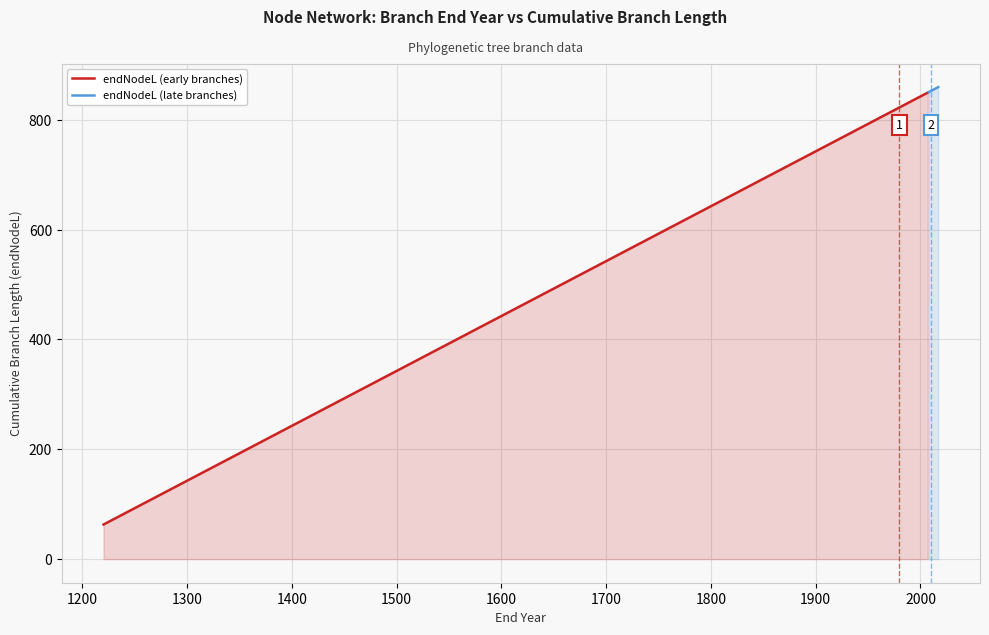

What is the minimum value for endNodeL (early branches)?

63.0